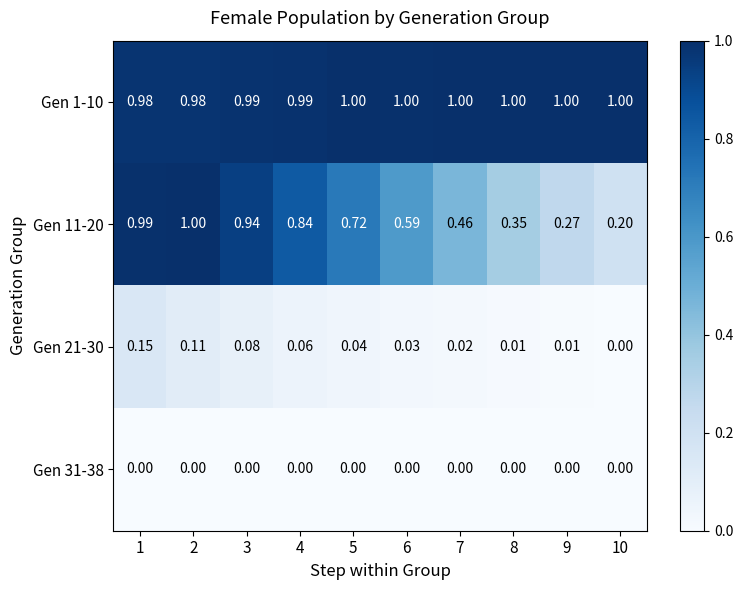

Is the value of Gen 21-30 at 6 greater than the value of Gen 1-10 at 9?

No